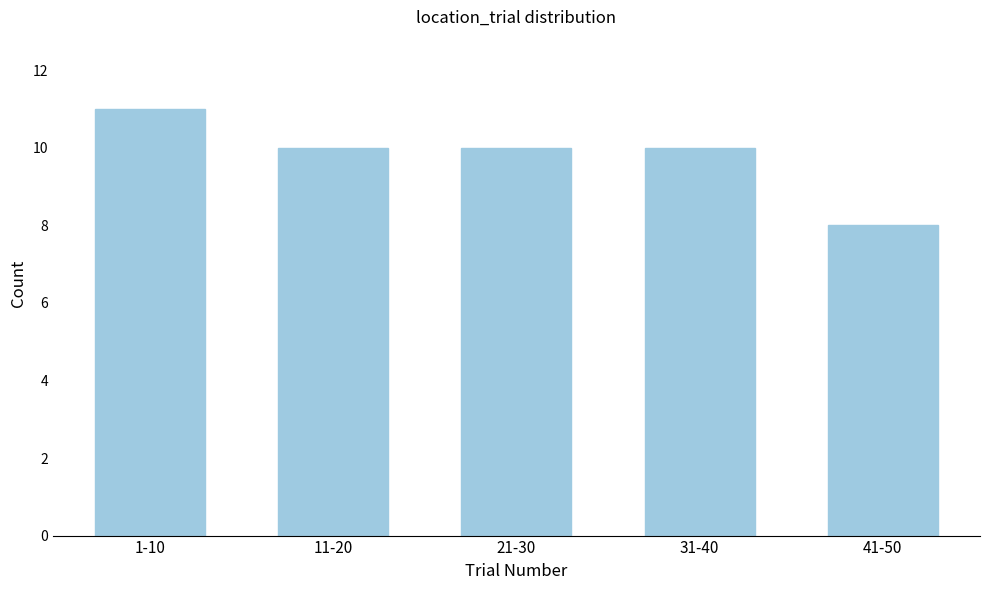

Reading right to left, list all the values displayed in this chart.

41-50=8	31-40=10	21-30=10	11-20=10	1-10=11